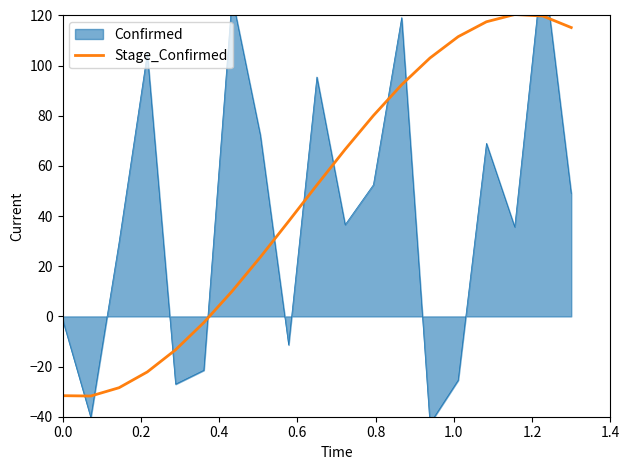

What is the maximum value for Stage_Confirmed?

120.4